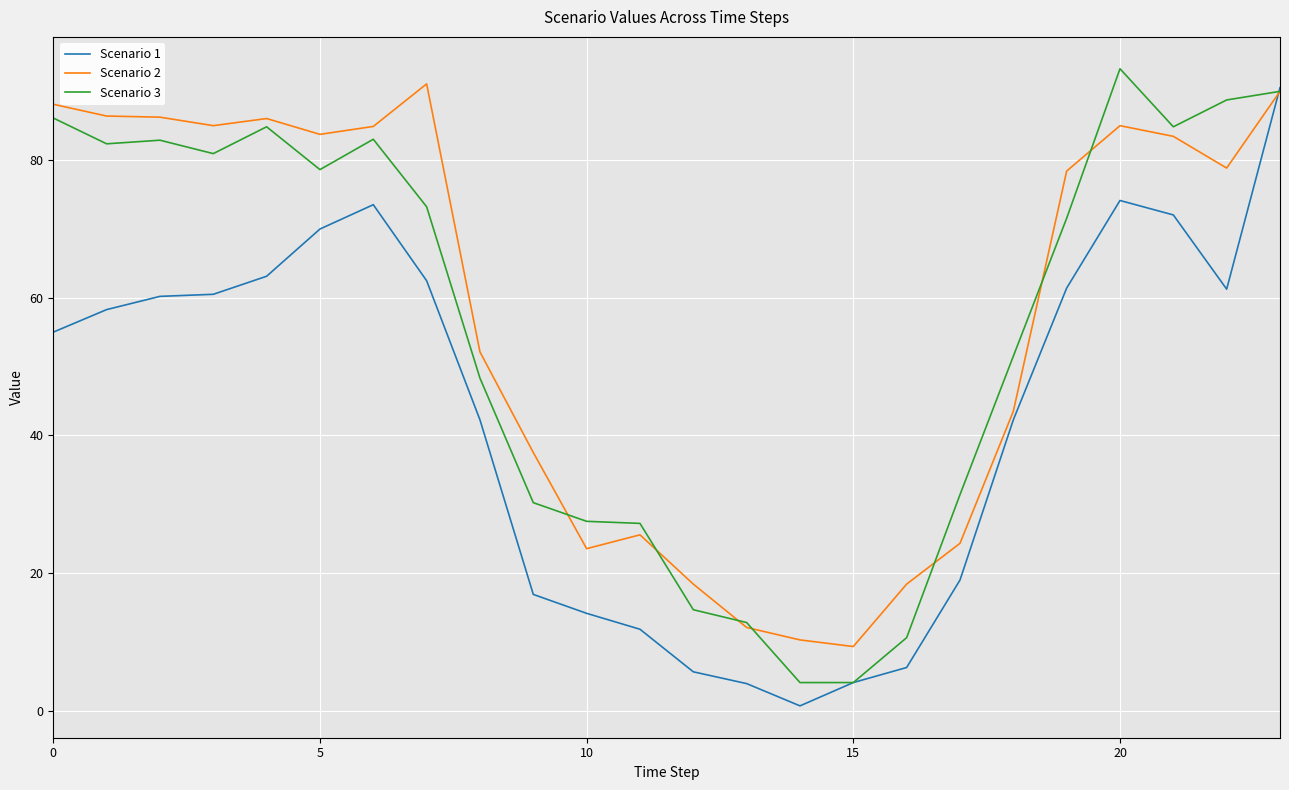

How many values in the Scenario 1 series are below 58?

12